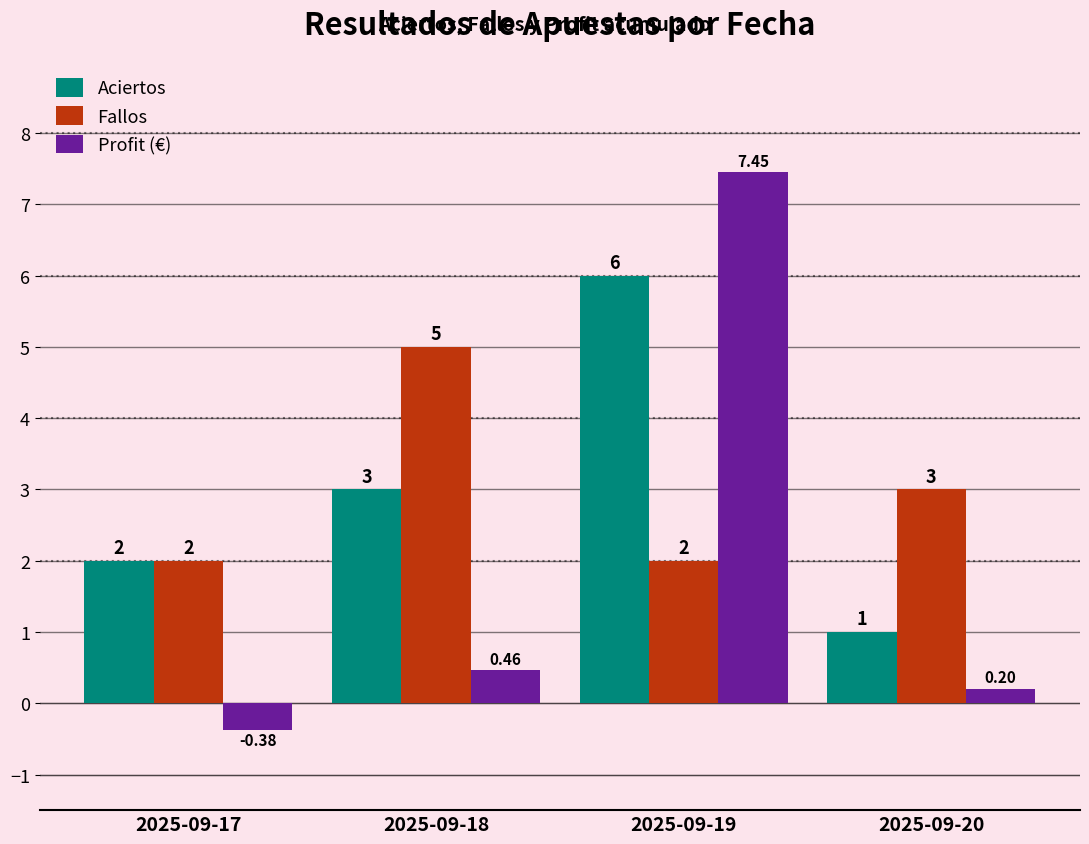

How many data points in Aciertos are less than 3?

2